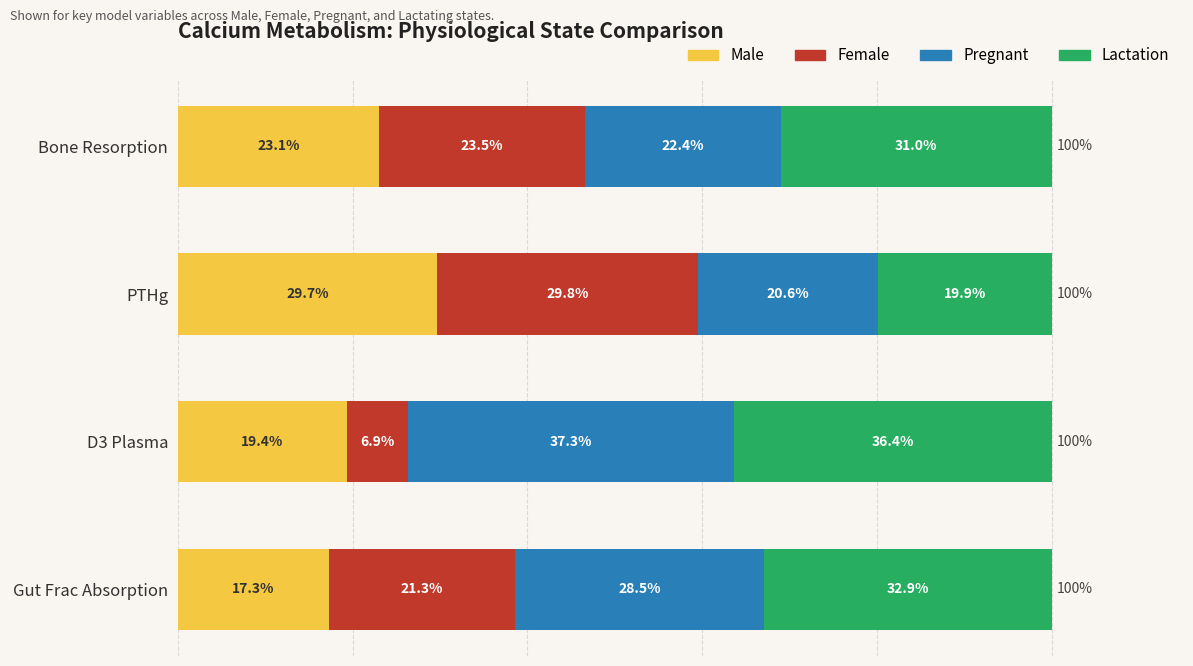

Rank the categories by Male value from highest to lowest.

PTHg, Bone Resorption, D3 Plasma, Gut Frac Absorption